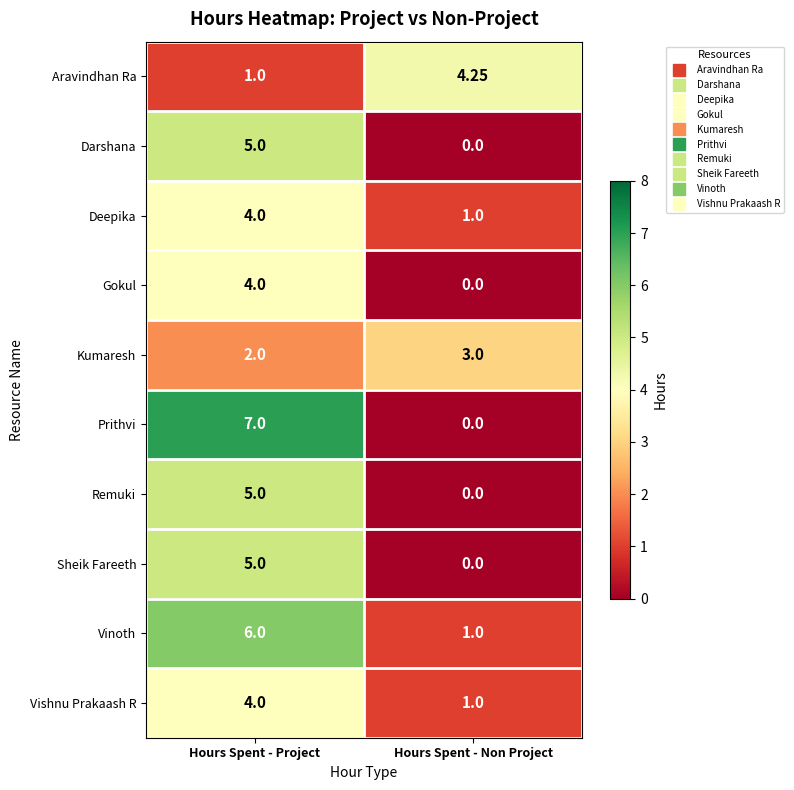

At which category is the sum across all series the highest?

Hours Spent - Project